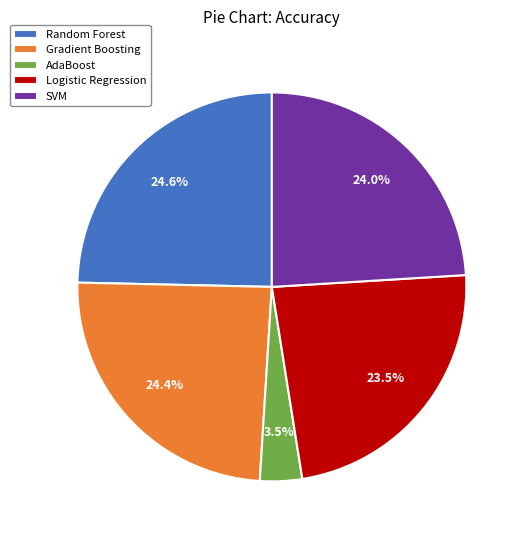

To the nearest percent, what is the average slice percentage?

20%